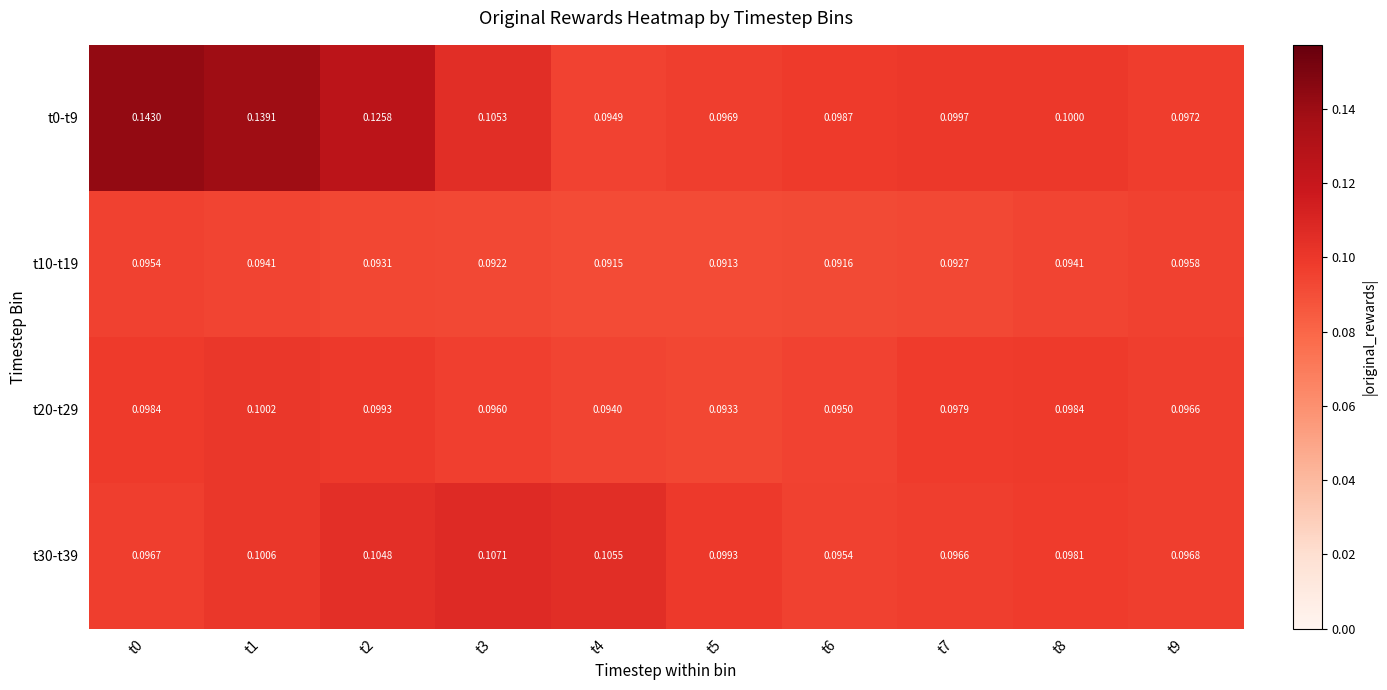

Which series has the widest spread of values?

t0-t9